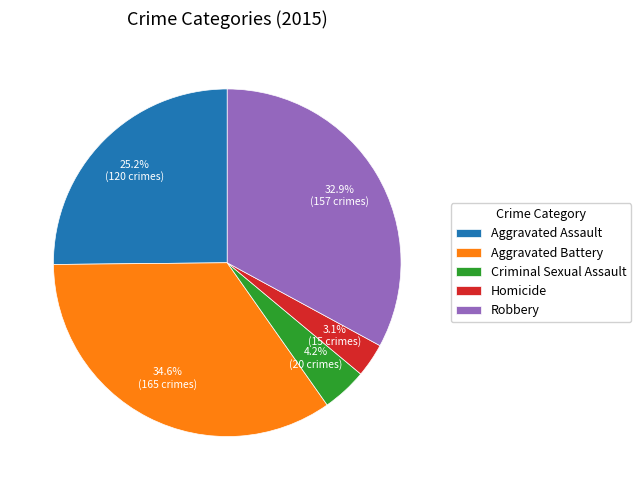

What is the largest slice in the pie chart?

Aggravated Battery